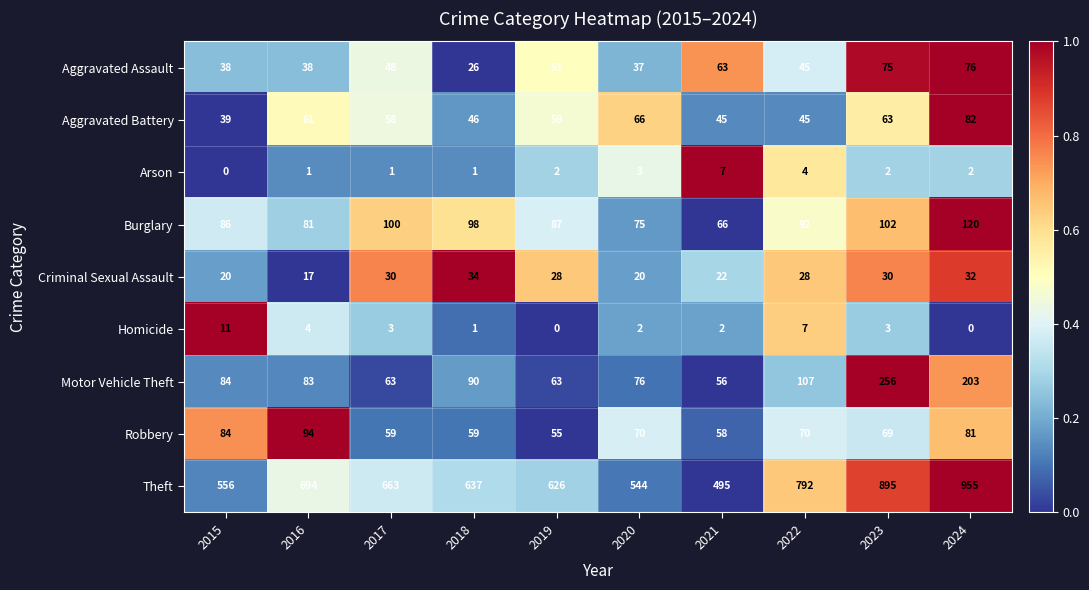

How many data points in Arson are less than 2?

4